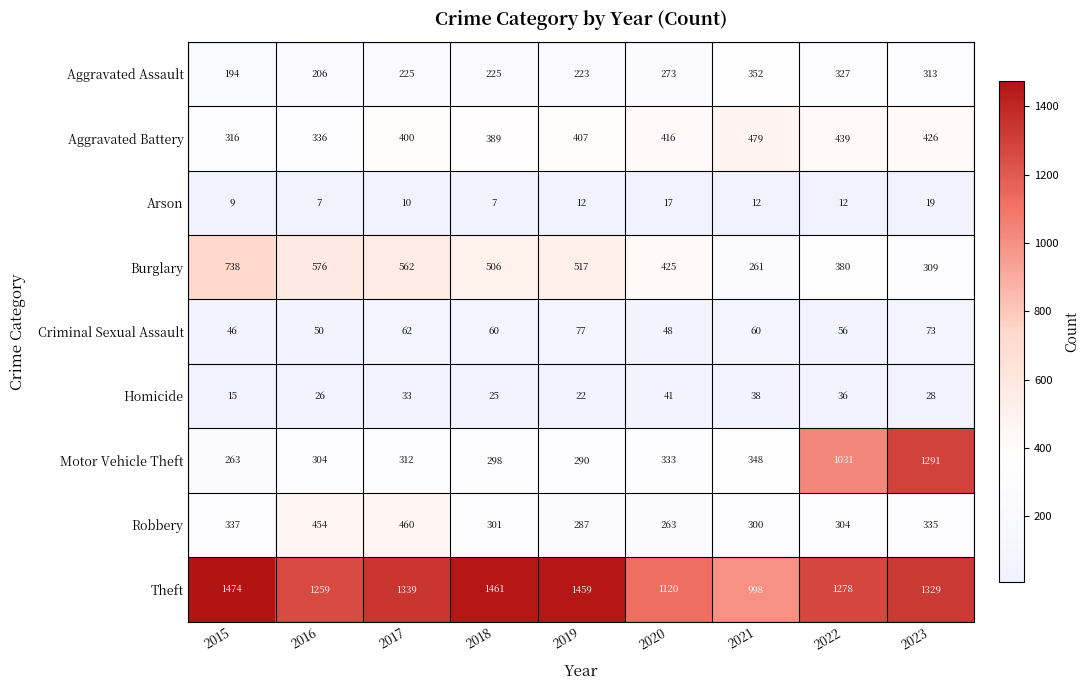

At which category does the chart reach its peak across all series?

2015